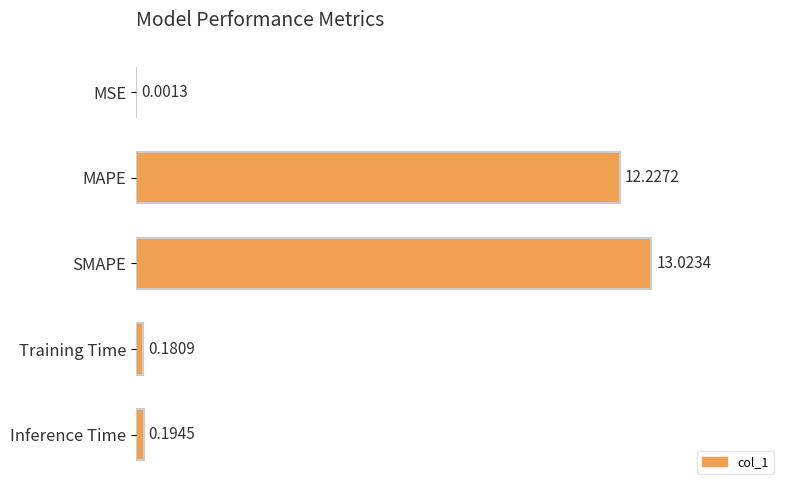

Are the bars grouped side by side (vs. stacked)?

No